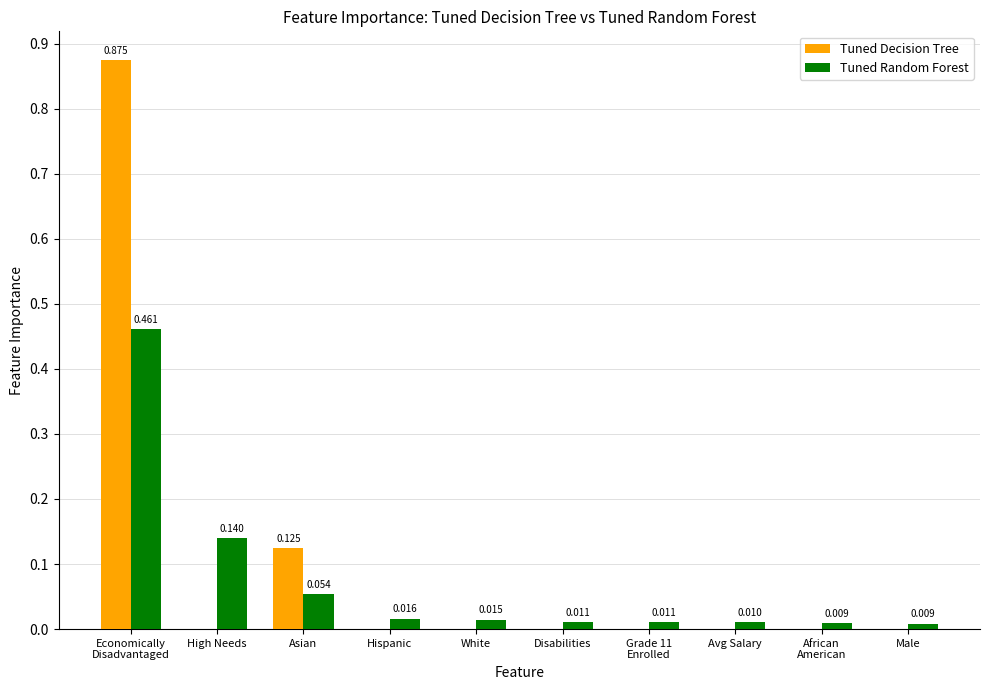

Which series has the largest total across all categories?

Tuned Decision Tree